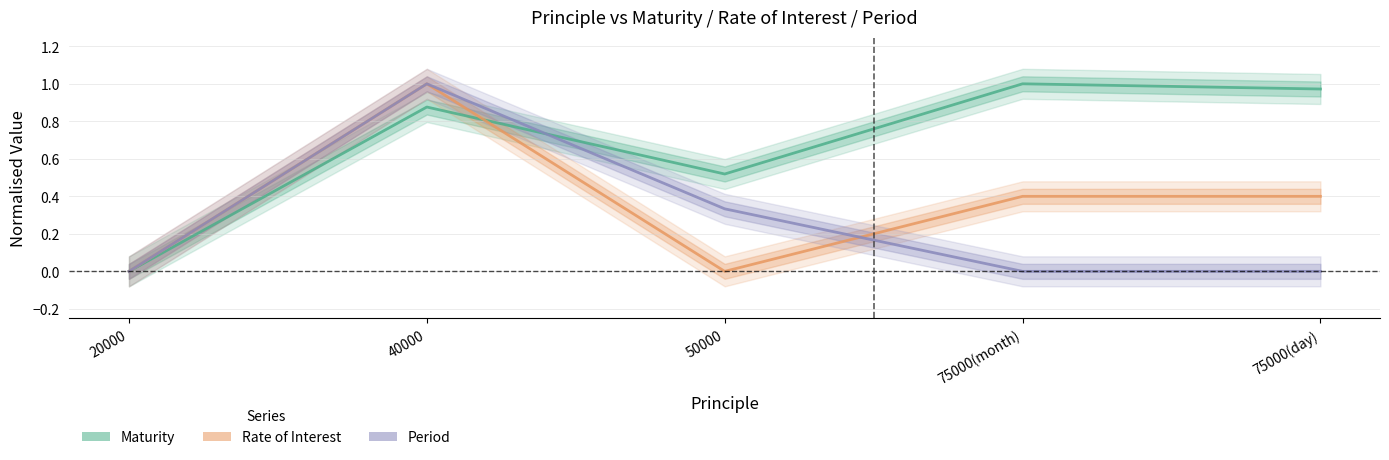

Reading right to left, extract all data points from this chart.

Maturity: 75000(day)=1.0	75000(month)=1.0	50000=0.5	40000=0.9	20000=0.0
Rate of Interest: 75000(day)=0.4	75000(month)=0.4	50000=0.0	40000=1.0	20000=0.0
Period: 75000(day)=0.0	75000(month)=0.0	50000=0.3	40000=1.0	20000=0.0